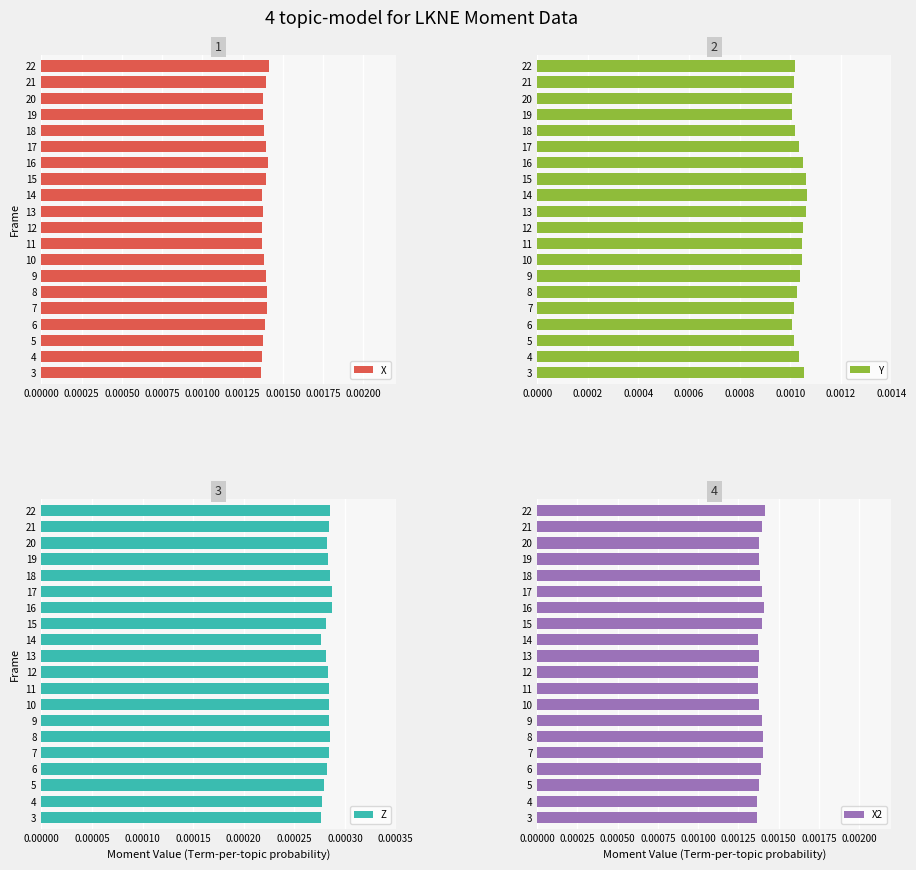

What position from the left is 0.00125?

6